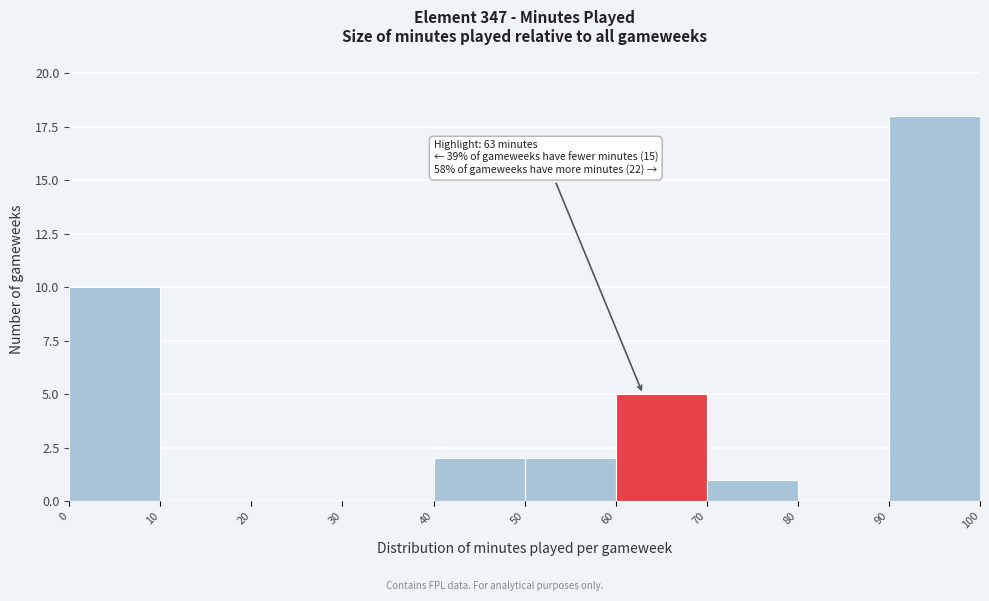

Over which range of the x-axis is the bar tallest?

90 to 100